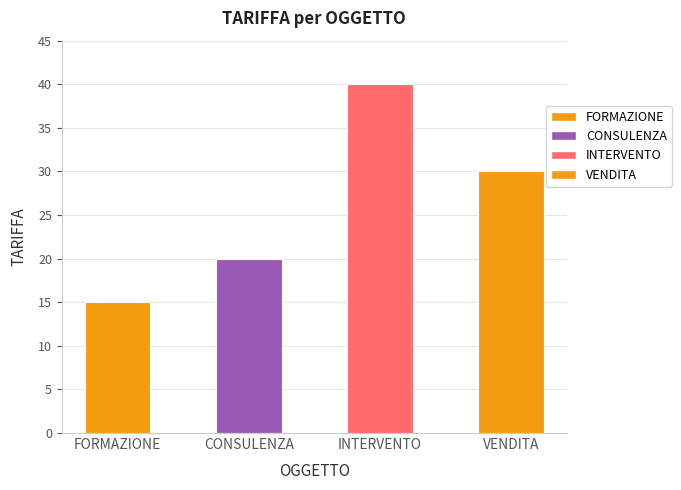

Reading left to right, list all the values displayed in this chart.

15	20	40	30